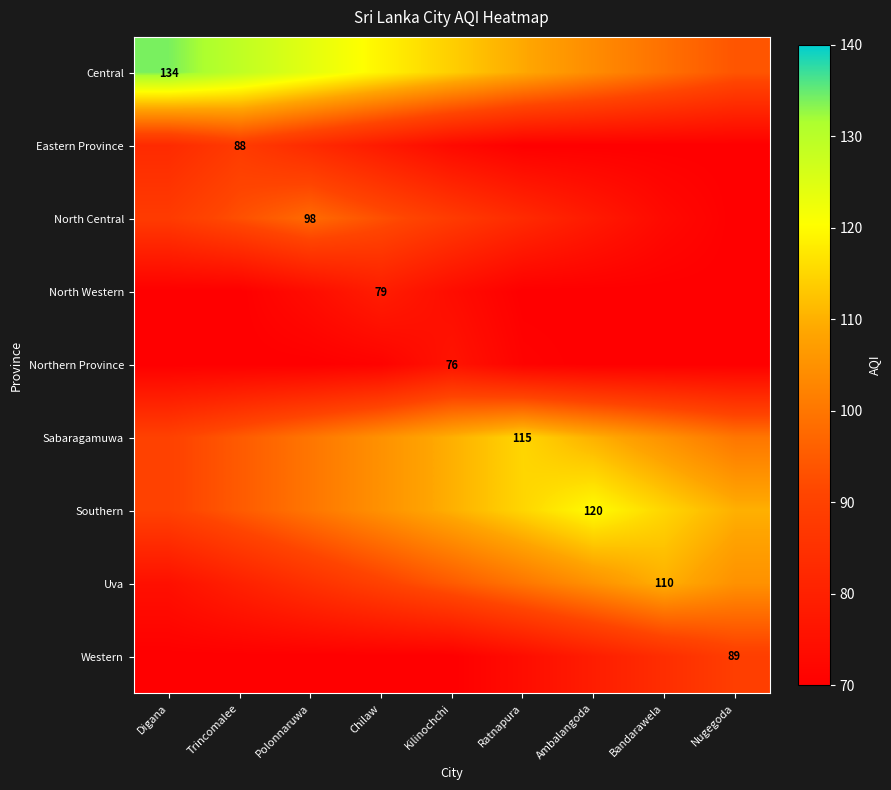

The value of Southern at Ambalangoda is 213. True or false?

False